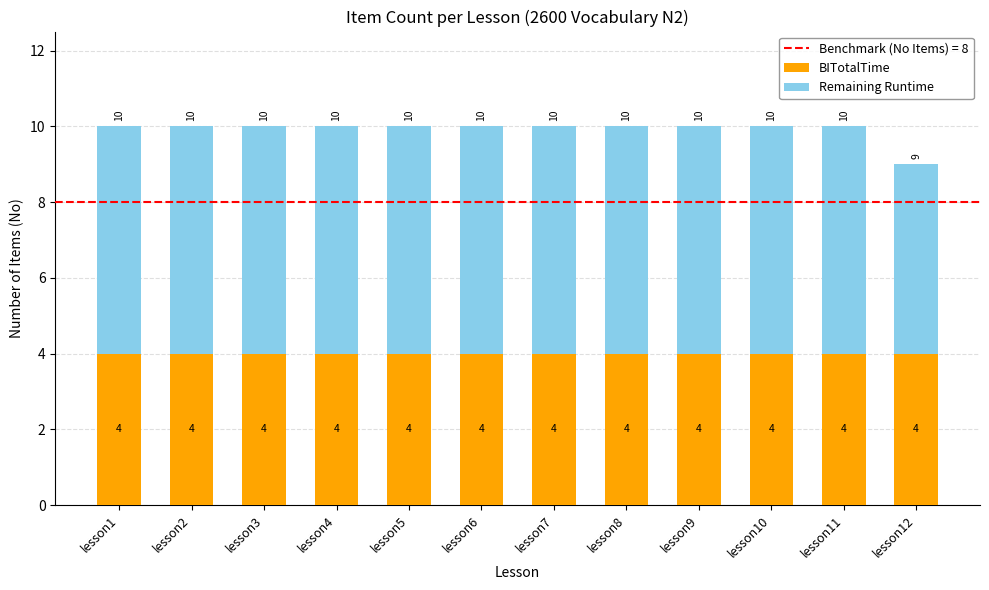

The value of BITotalTime at lesson9 is 7. True or false?

False